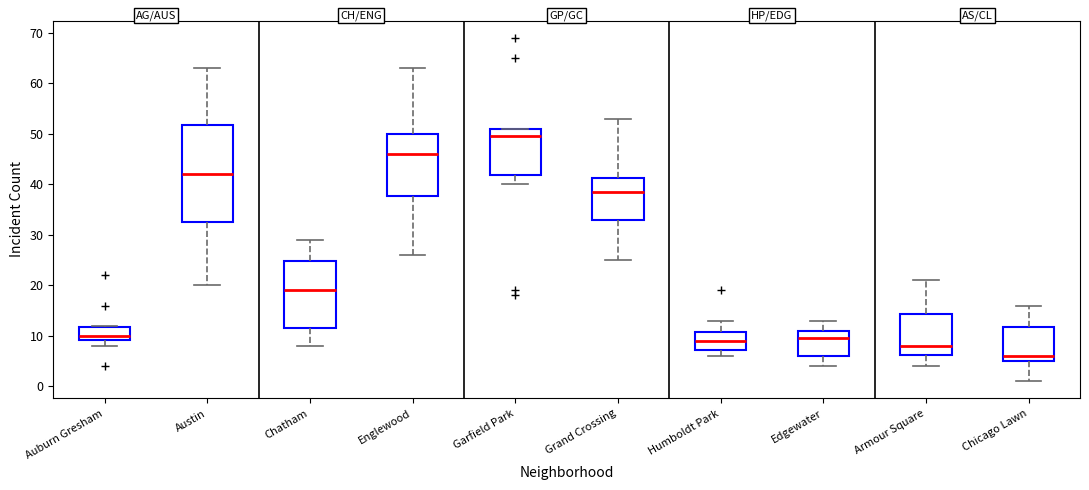

Which box is the tallest, from its lower edge to its upper edge?

Austin